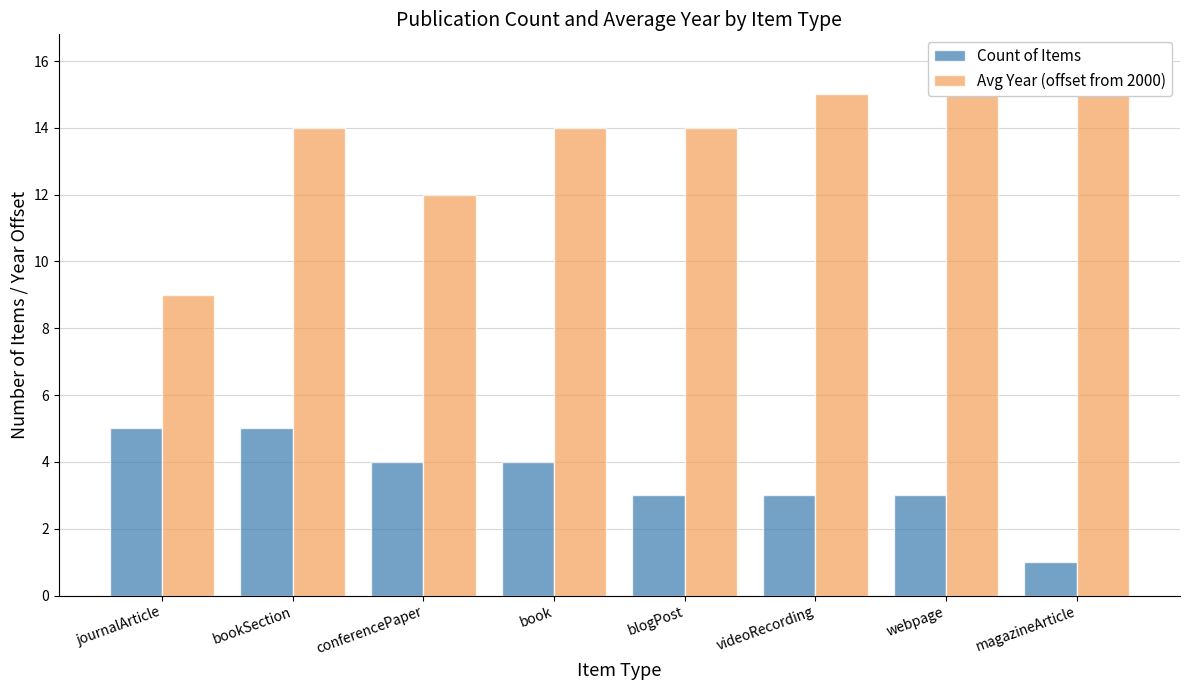

Reading left to right, what are all the values shown in this chart?

Count of Items: journalArticle=5	bookSection=5	conferencePaper=4	book=4	blogPost=3	videoRecording=3	webpage=3	magazineArticle=1
Avg Year (offset from 2000): journalArticle=9	bookSection=14	conferencePaper=12	book=14	blogPost=14	videoRecording=15	webpage=16	magazineArticle=15